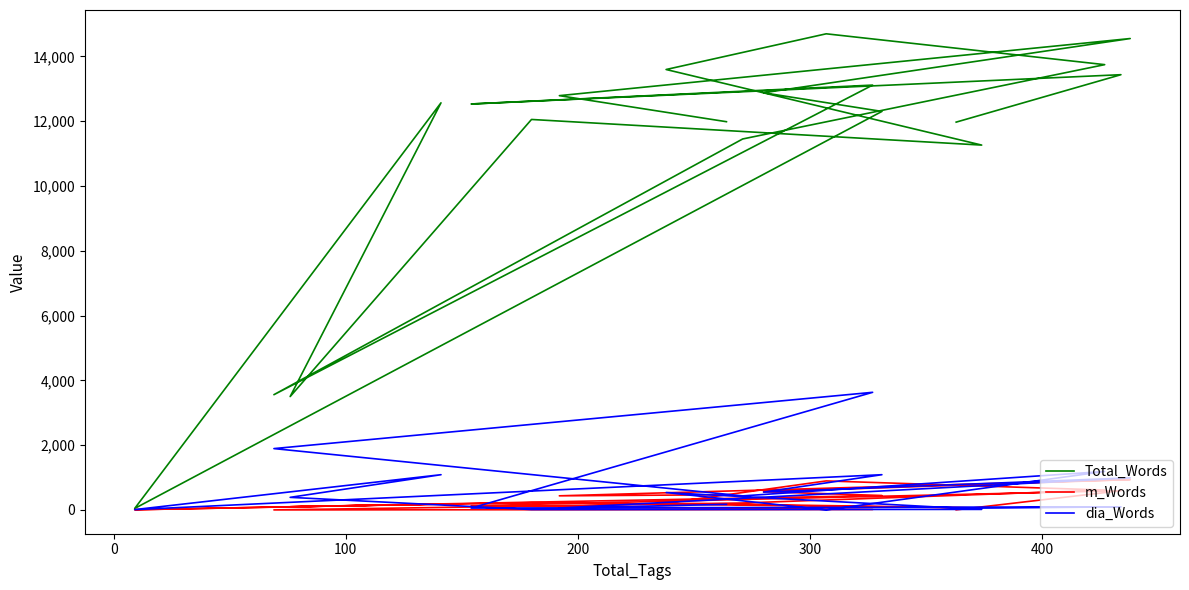

Does the chart display data point markers on the line(s)?

No